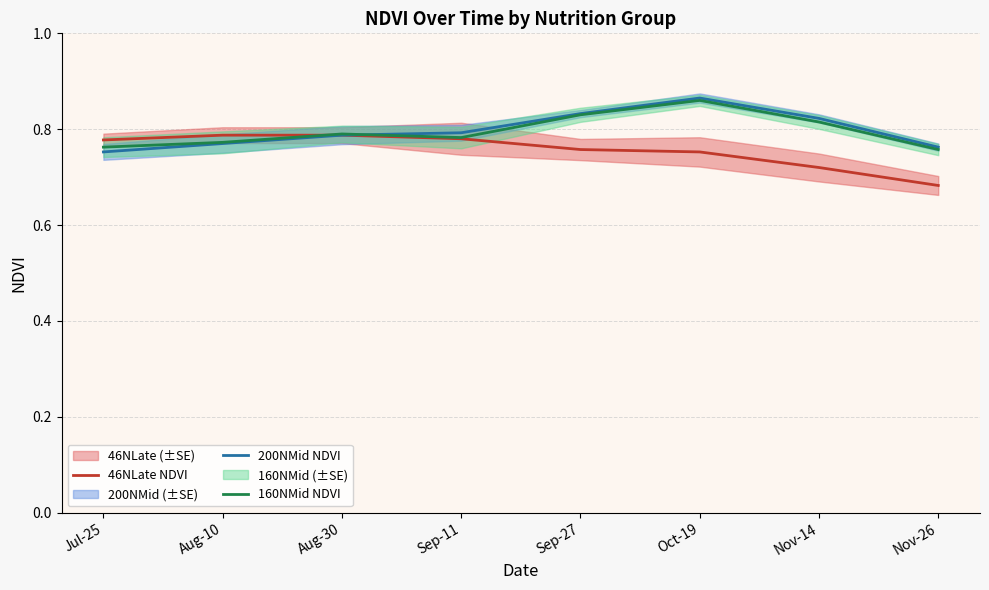

What position from the left is Jul-25?

1